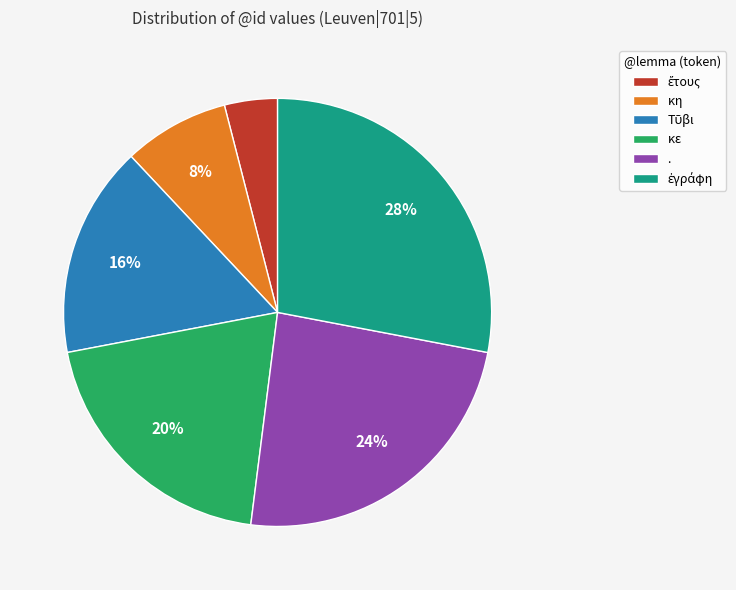

To the nearest percent, what is the average slice percentage?

17%